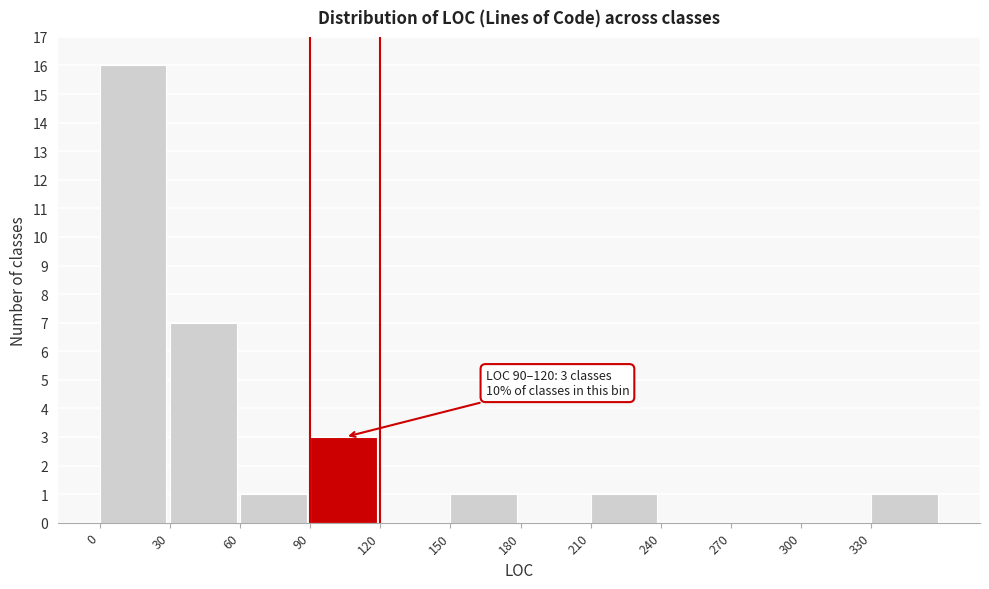

Which range on the x-axis has the tallest bar?

0 to 30